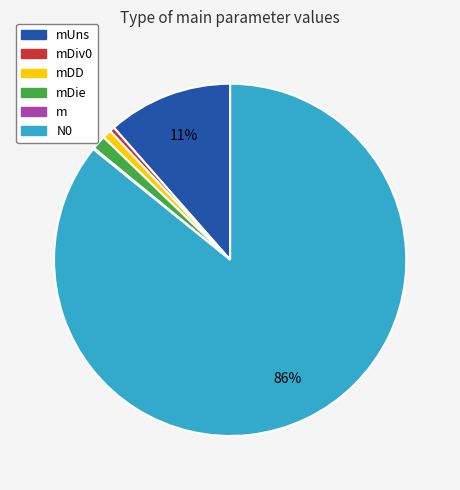

To the nearest percent, what is the average slice percentage?

17%